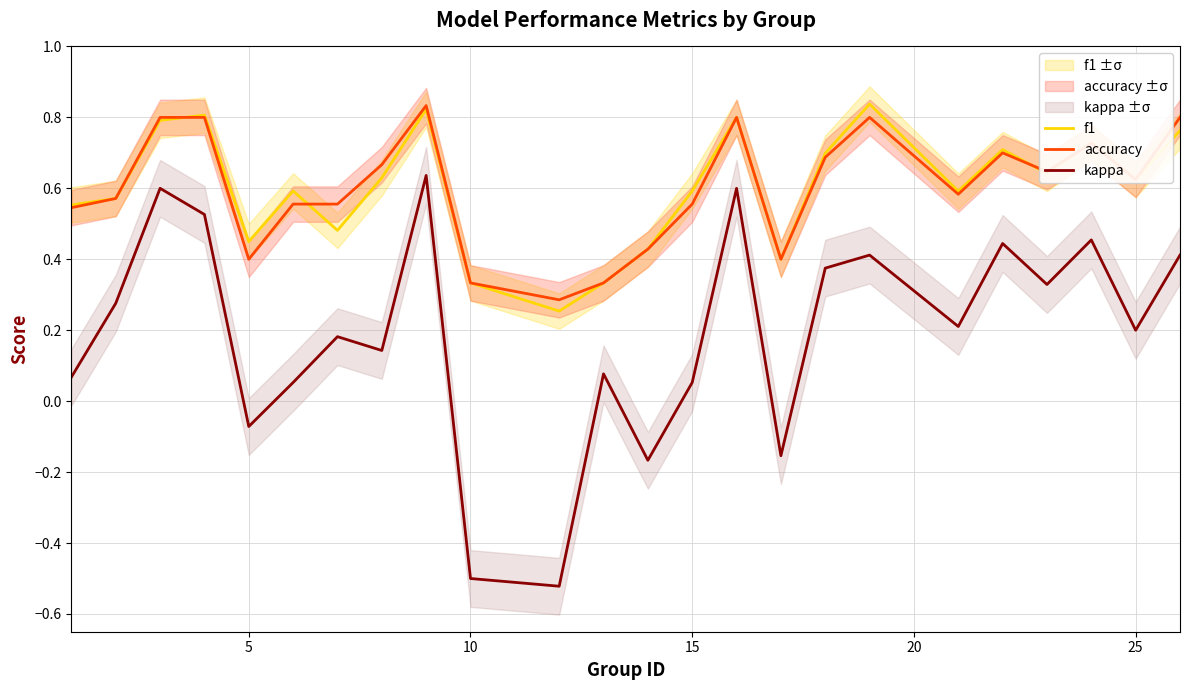

True or false: f1 and kappa cross at least once.

False